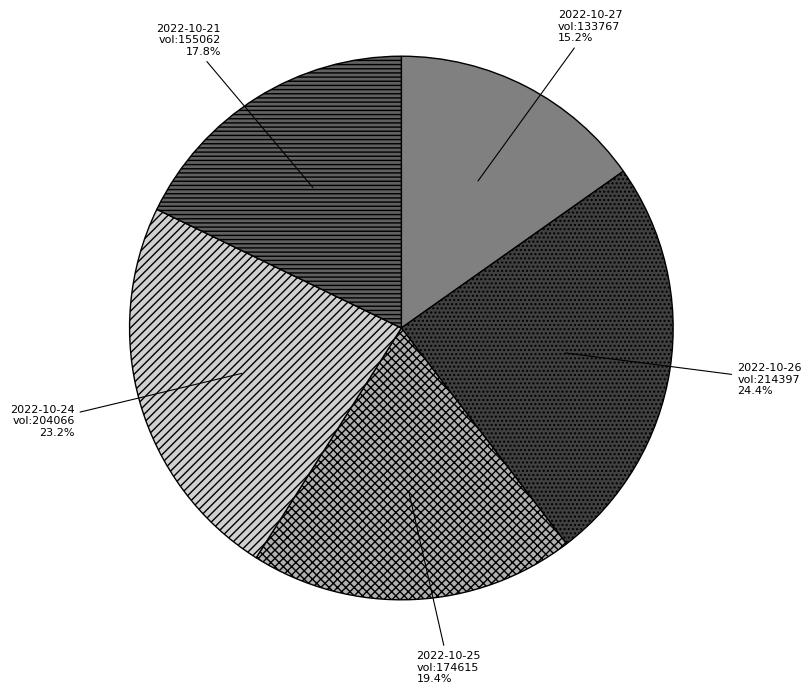

Which slice is the smallest?

2022-10-27 vol:133767 15.2%